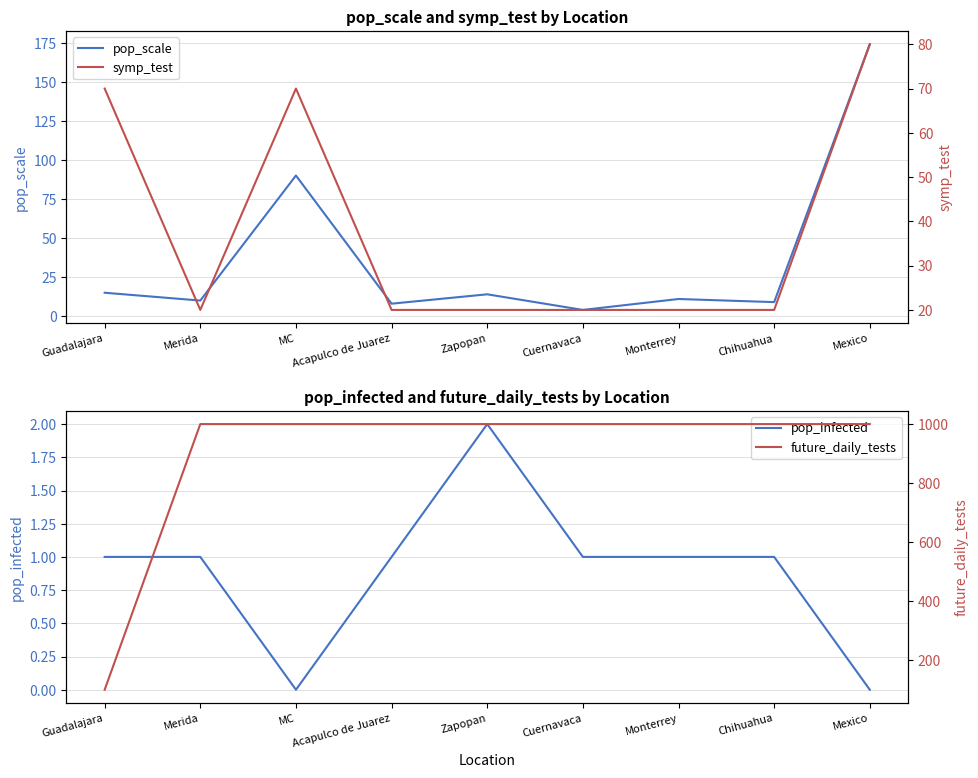

What position from the right is Cuernavaca?

4